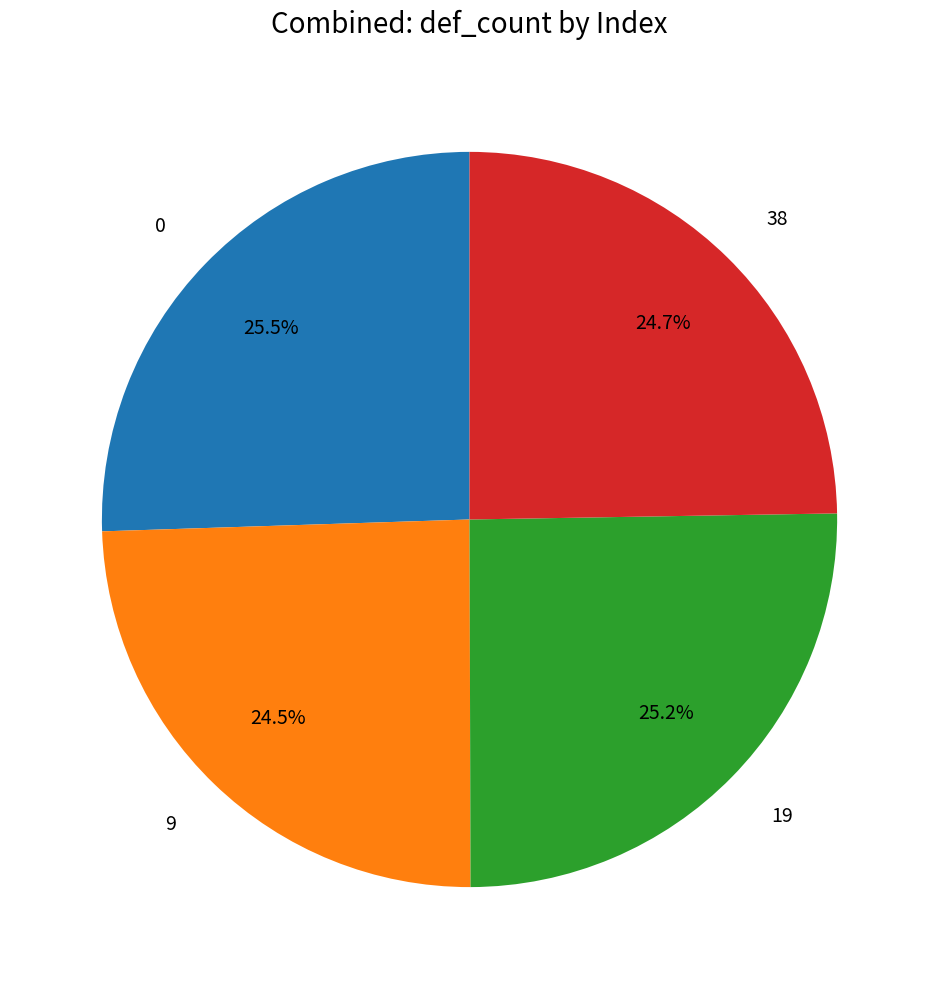

To the nearest percent, what is the difference between the largest and smallest slice percentages?

1%